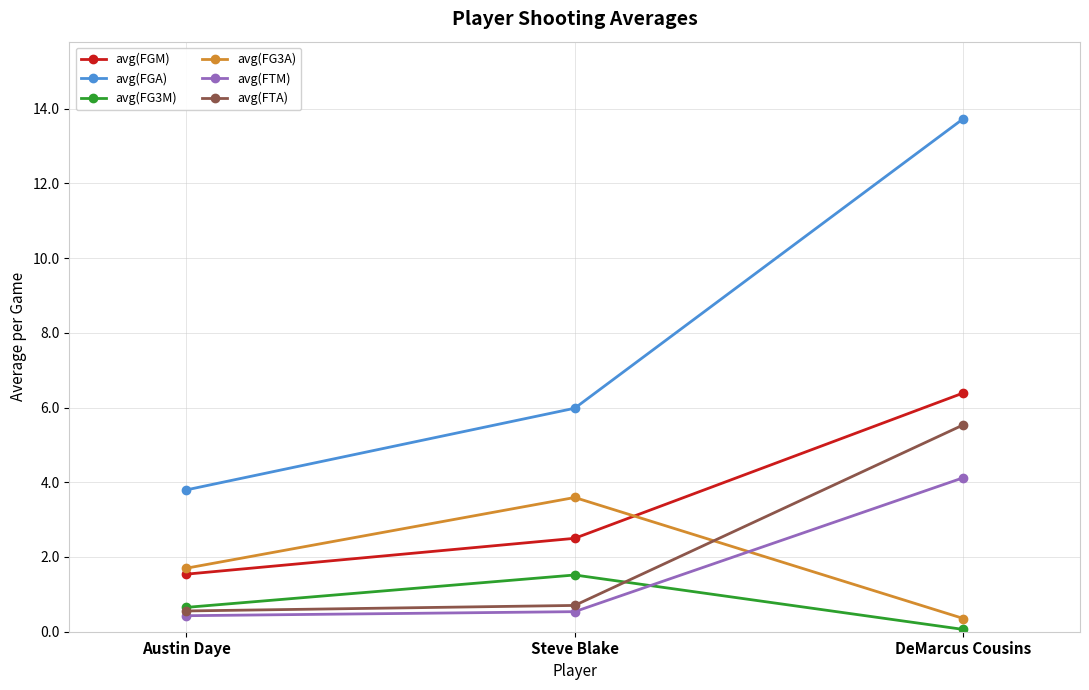

What is the label of the 1st point from the right?

DeMarcus Cousins